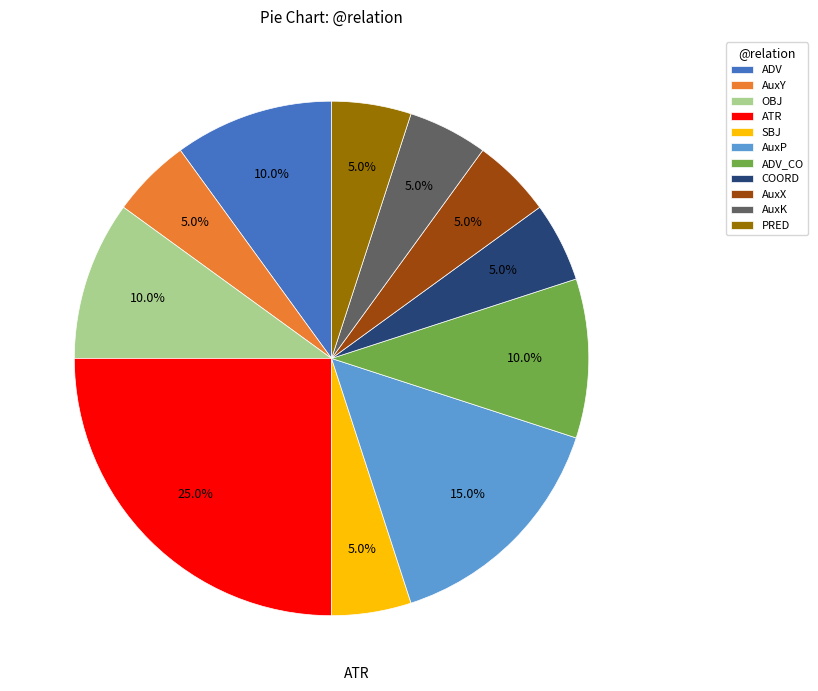

To the nearest percent, what is the average slice percentage?

9%